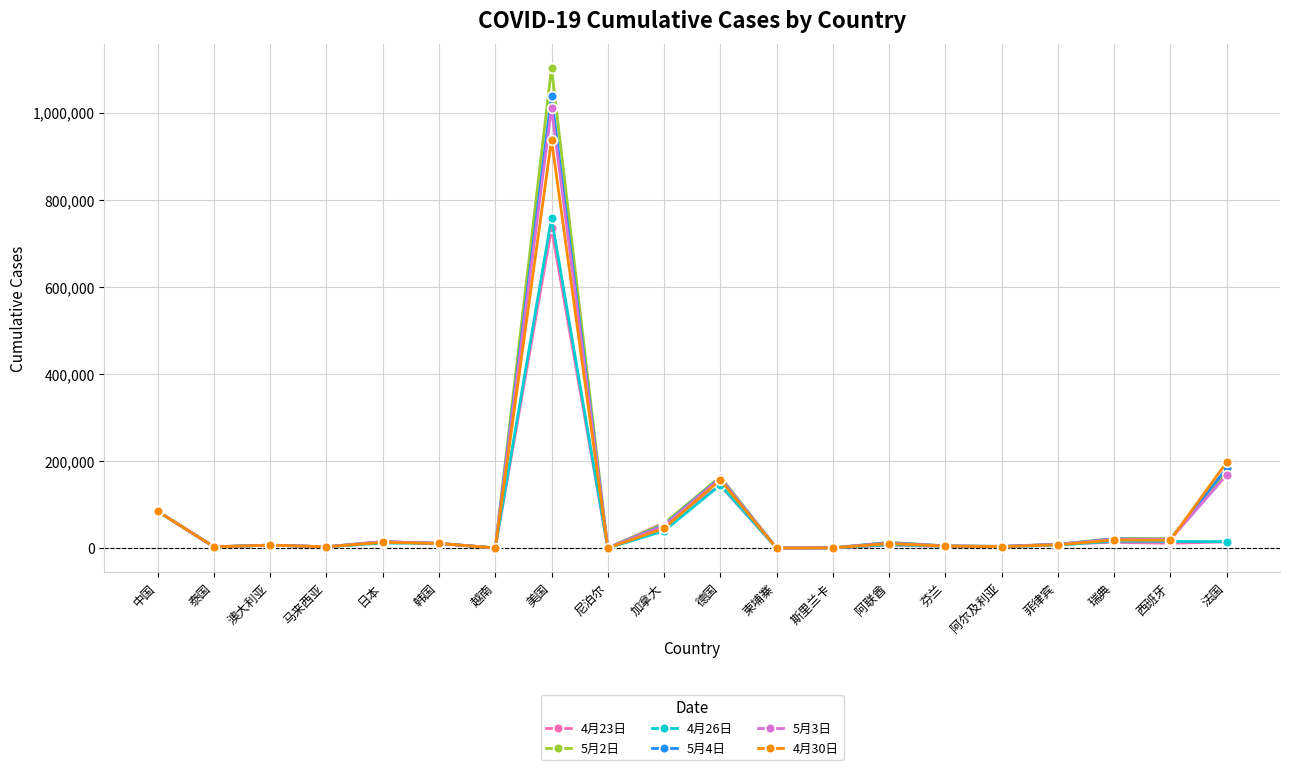

What is the greatest value displayed?

1102400